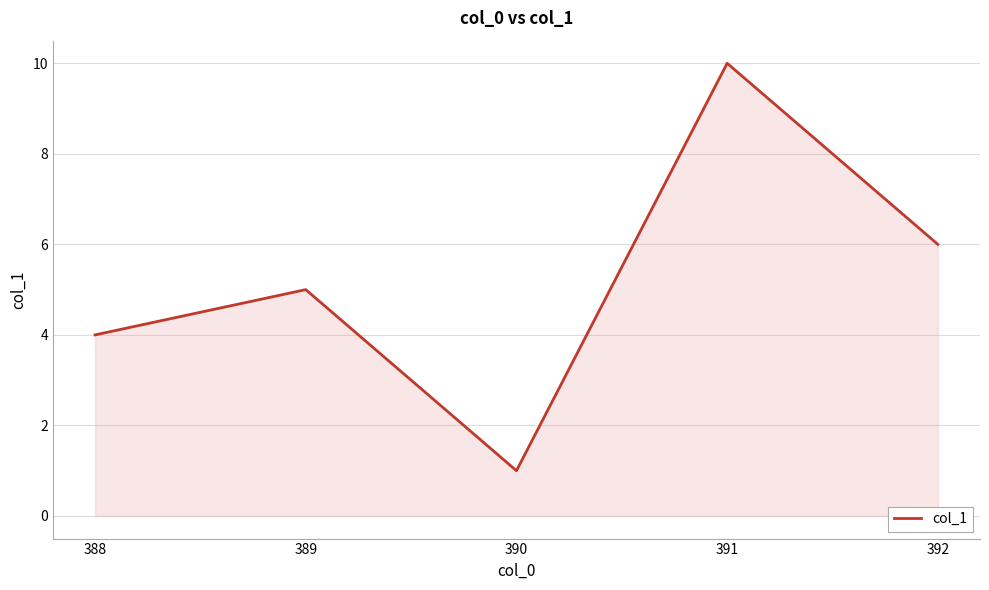

Does the chart have visible grid lines?

Yes